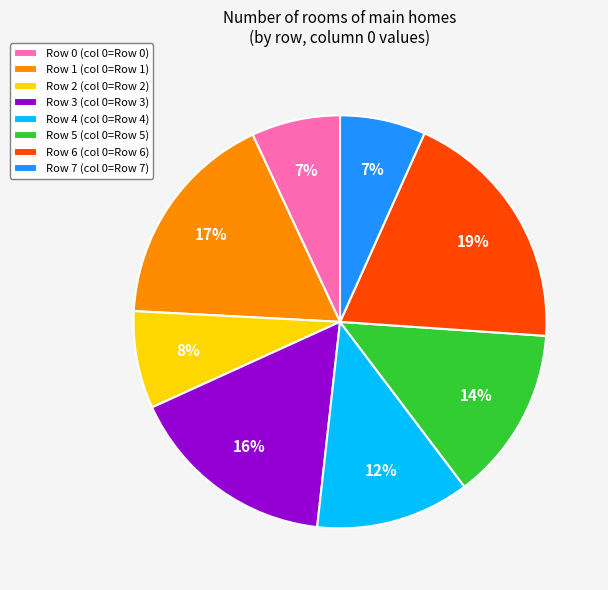

To the nearest percent, what is the average slice percentage?

12%